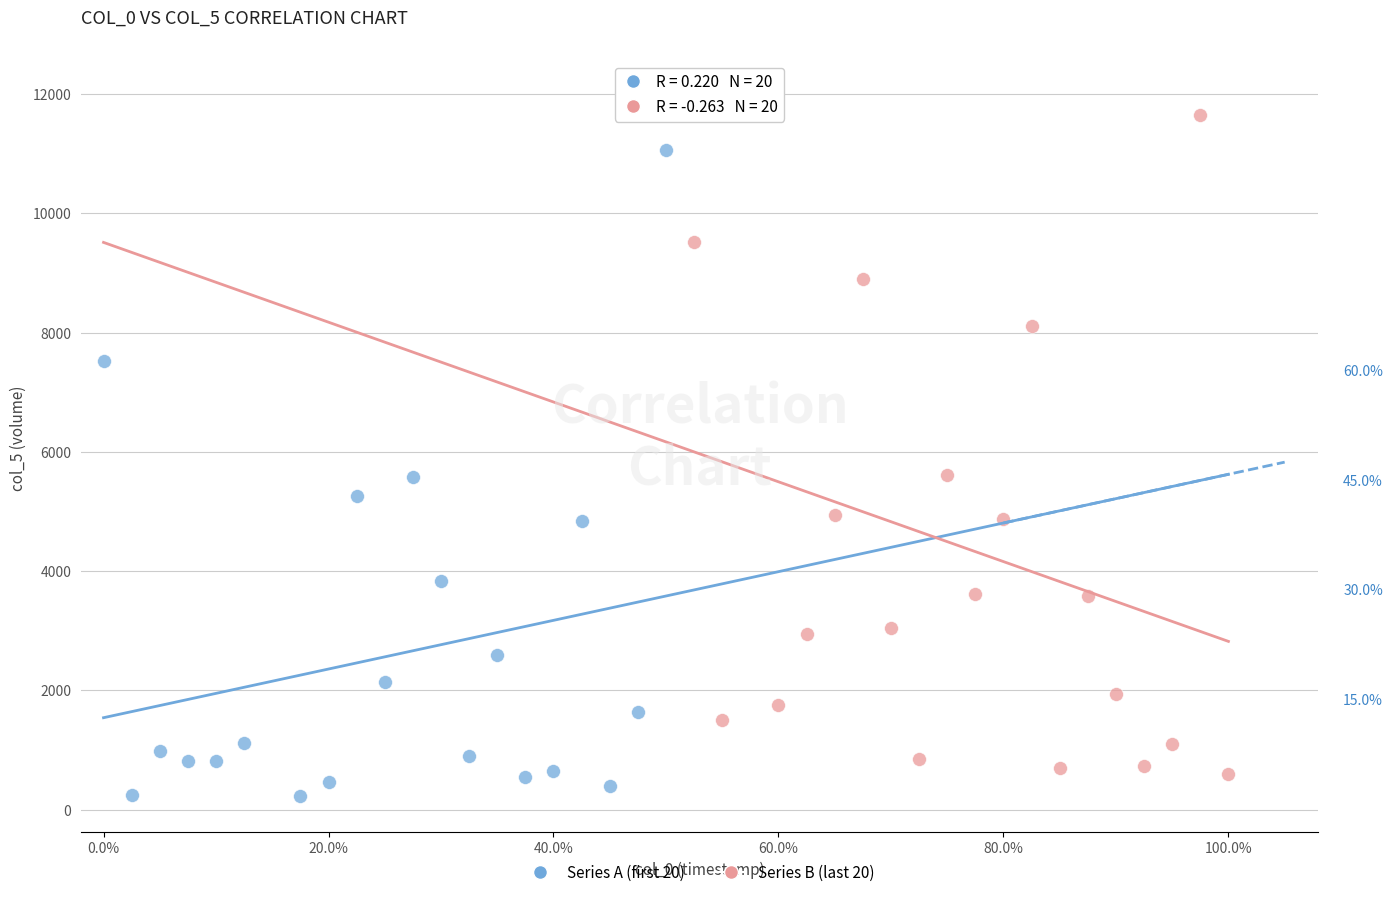

What are all the series names shown in the legend?

Series A (first 20), Series B (last 20)